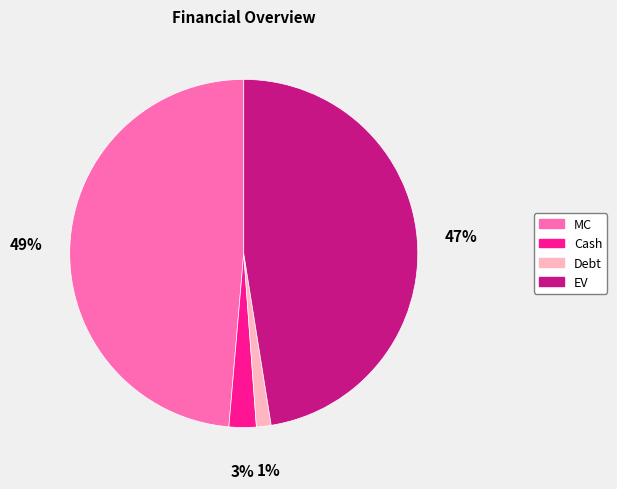

To the nearest percent, what percentage of the pie is MC?

49%